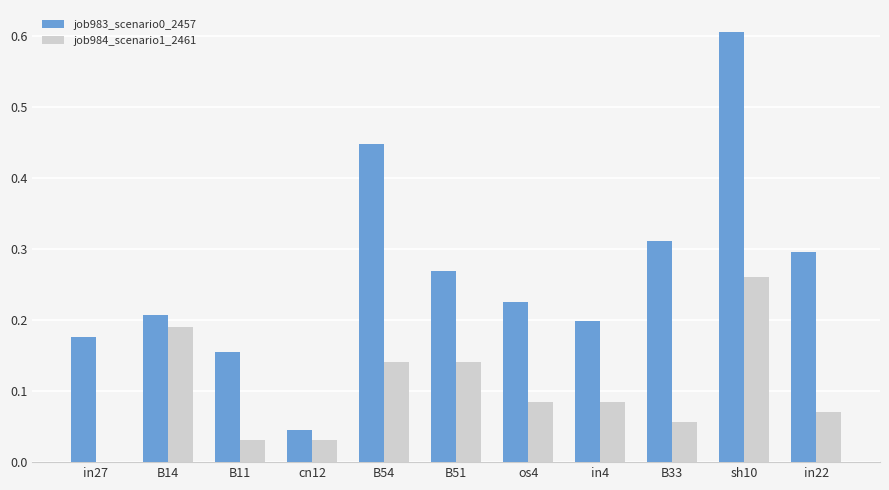

Is it true that job983_scenario0_2457 equals 0.0 at cn12?

True